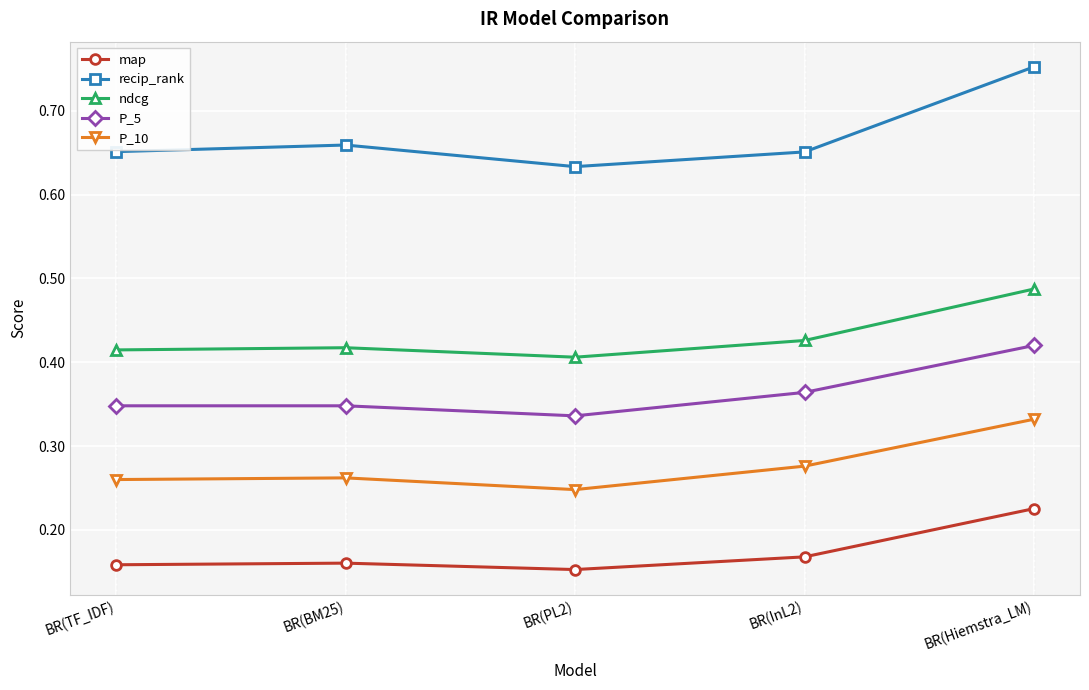

The value of ndcg at BR(PL2) is 0.4. True or false?

True